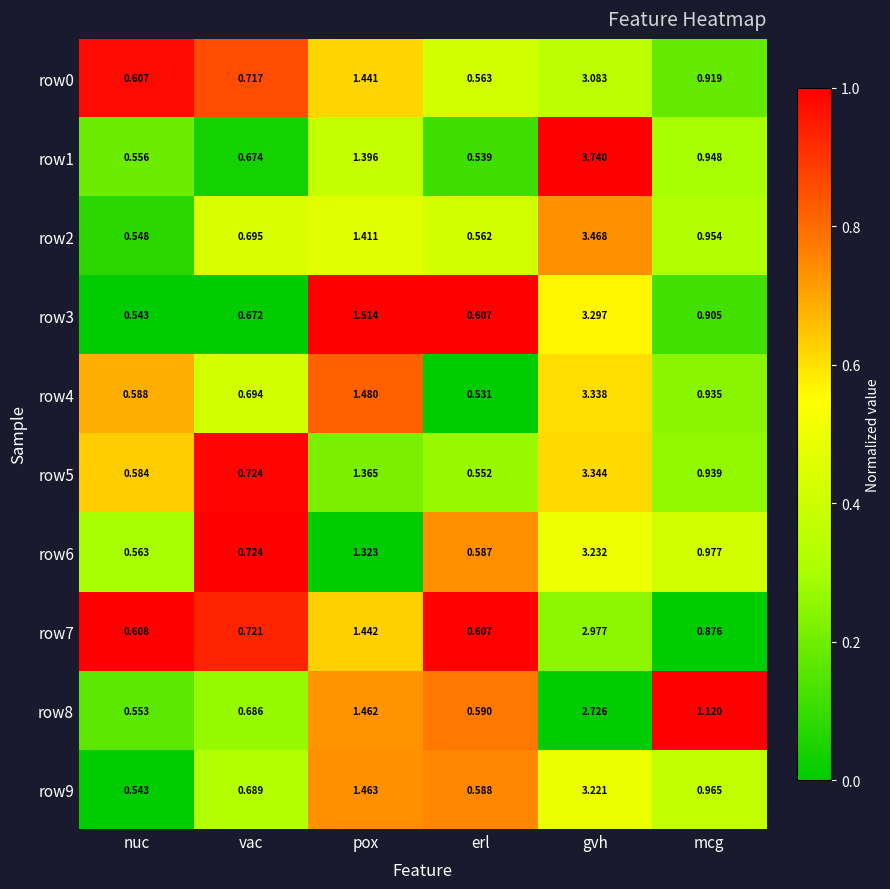

List the labels in order of row4 value, largest first.

gvh, pox, mcg, vac, nuc, erl